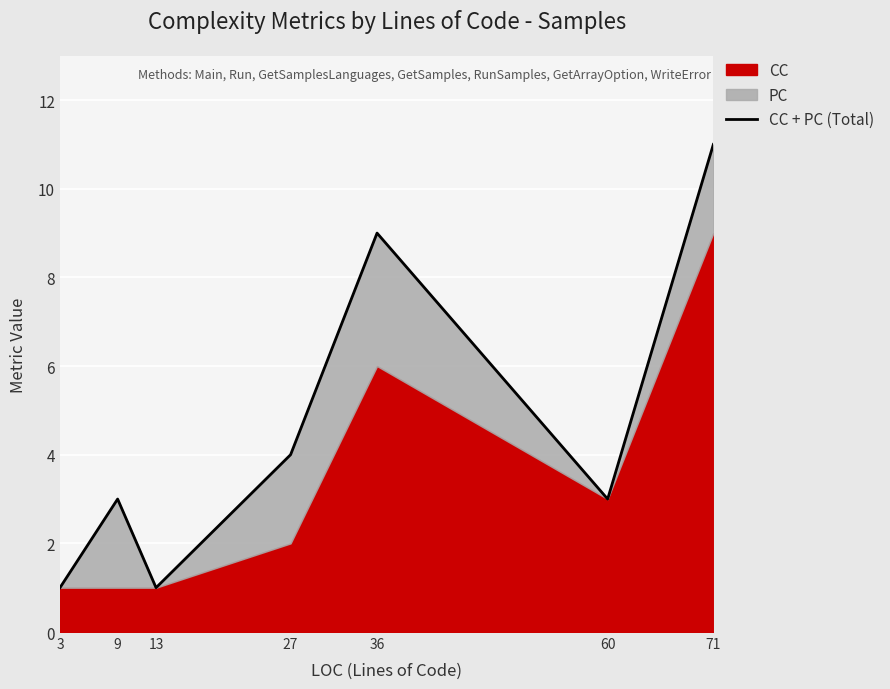

List the labels in order of value, smallest first.

3, 13, 9, 60, 27, 36, 71